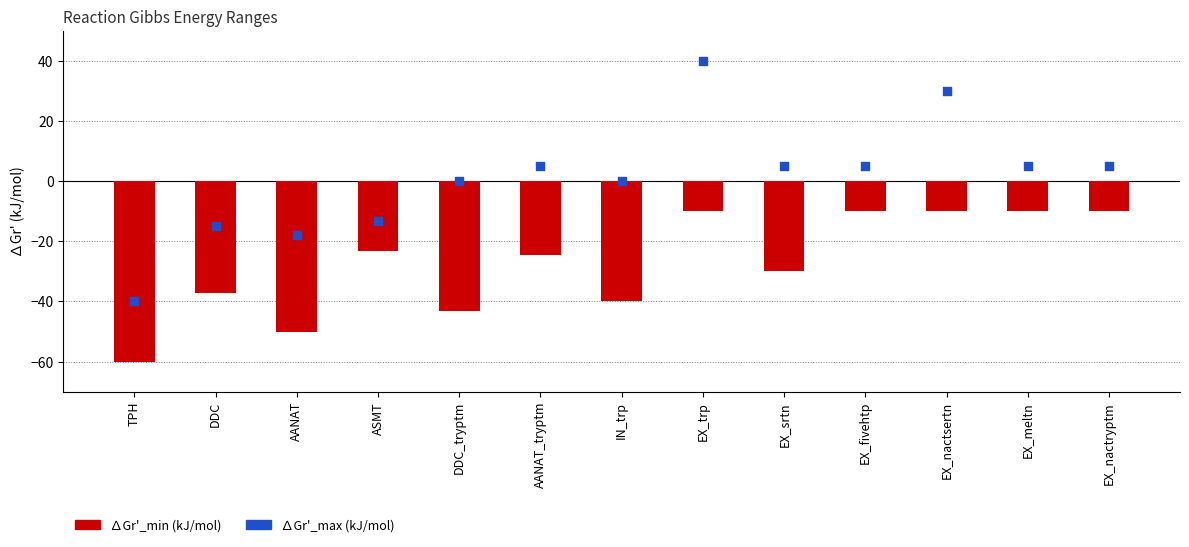

What is the total value across all series at AANAT?

-67.8